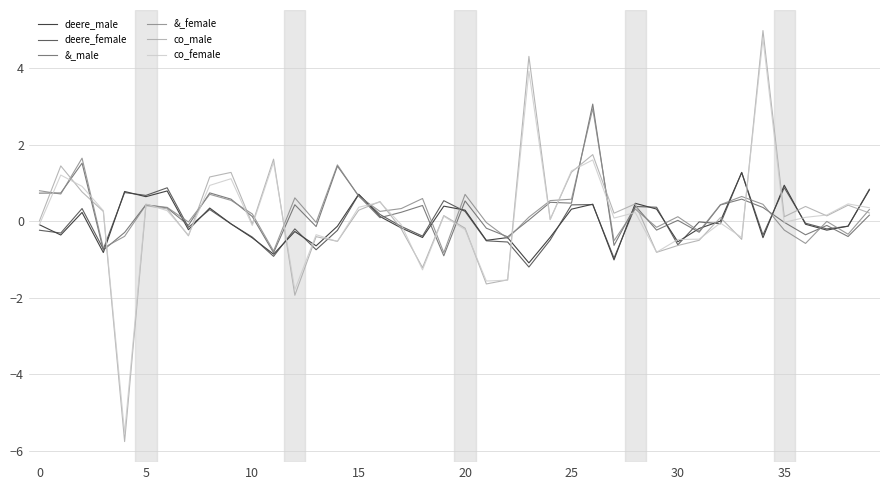

What is the lowest value of the co_female series?

-5.5